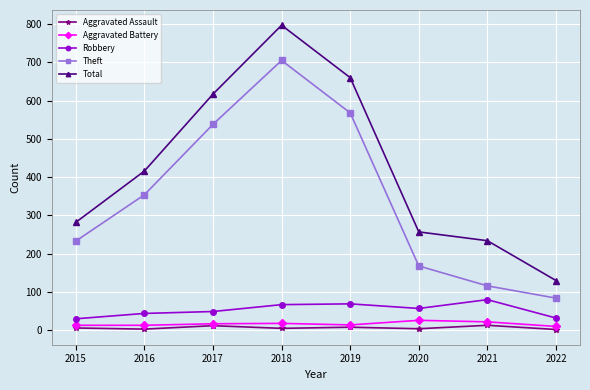

What is the total value across all series at 2020?

512